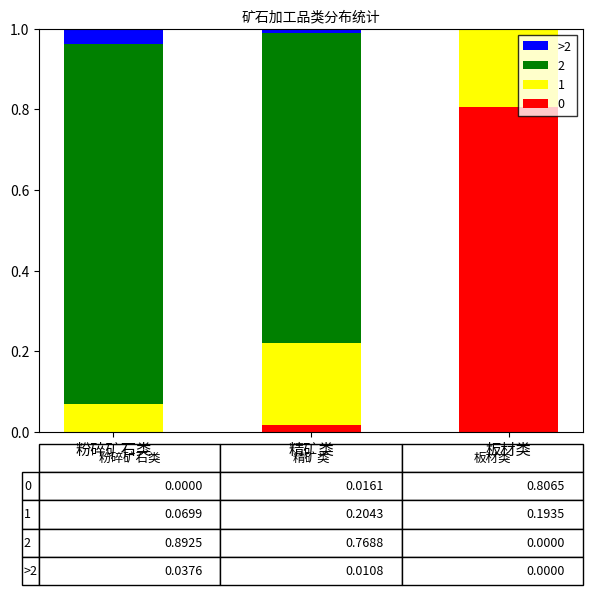

What is the total value across all series at 粉碎矿石类?

1.0